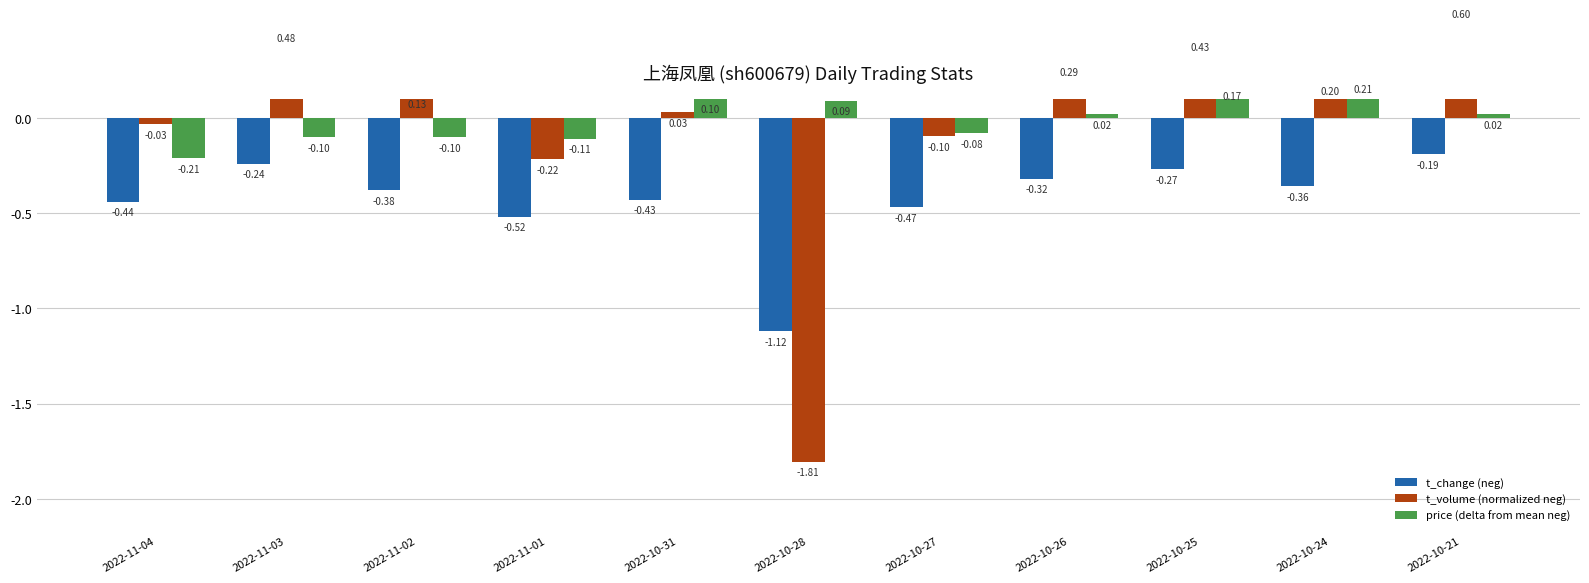

At which label is t_volume (normalized neg) closest to 0?

2022-10-31